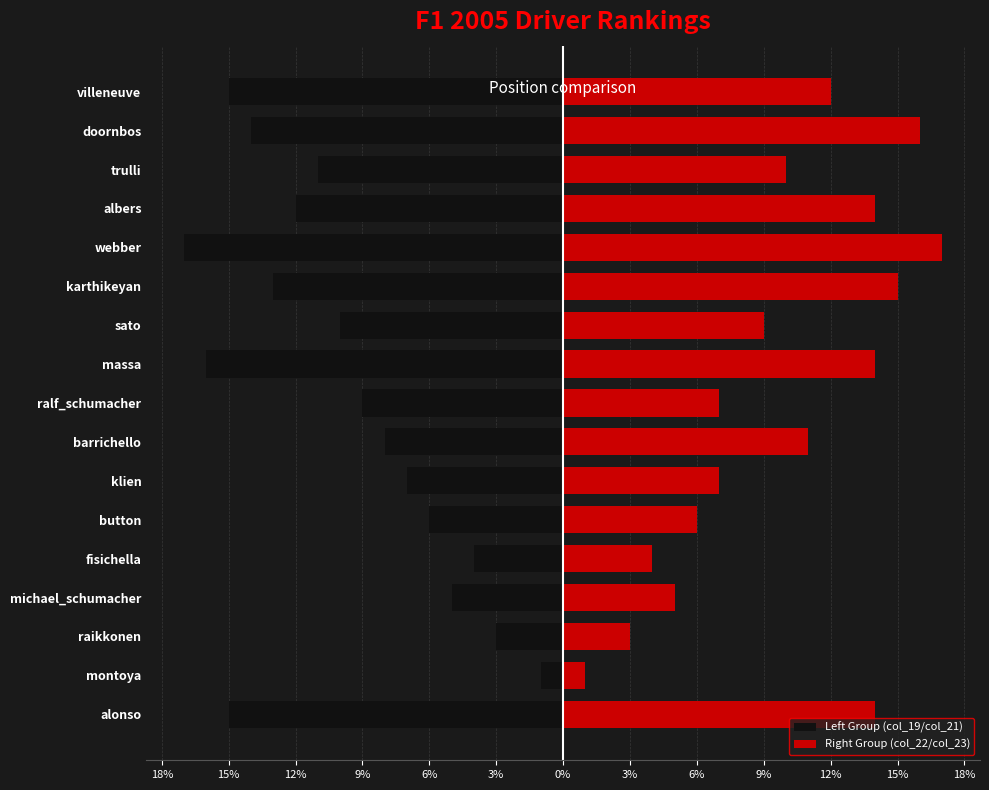

Read the Right Group (col_22/col_23) value at montoya.

1